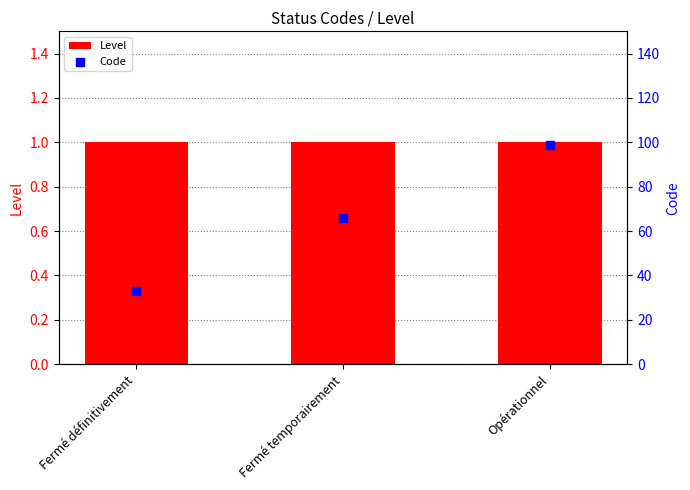

Which series contains the highest Y value?

Code